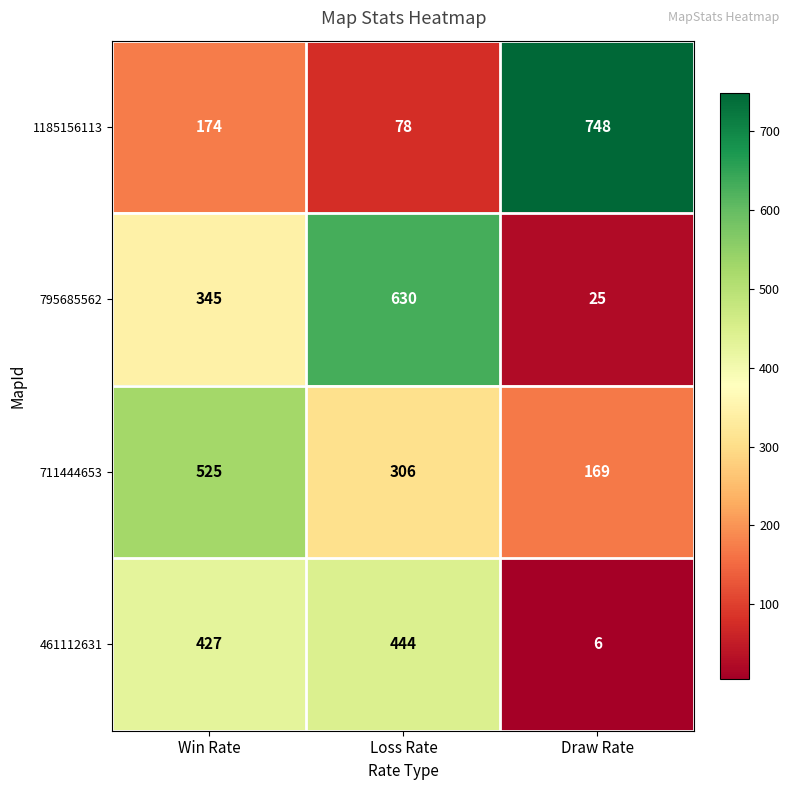

The 795685562 series shows 35 at Draw Rate. True or false?

False